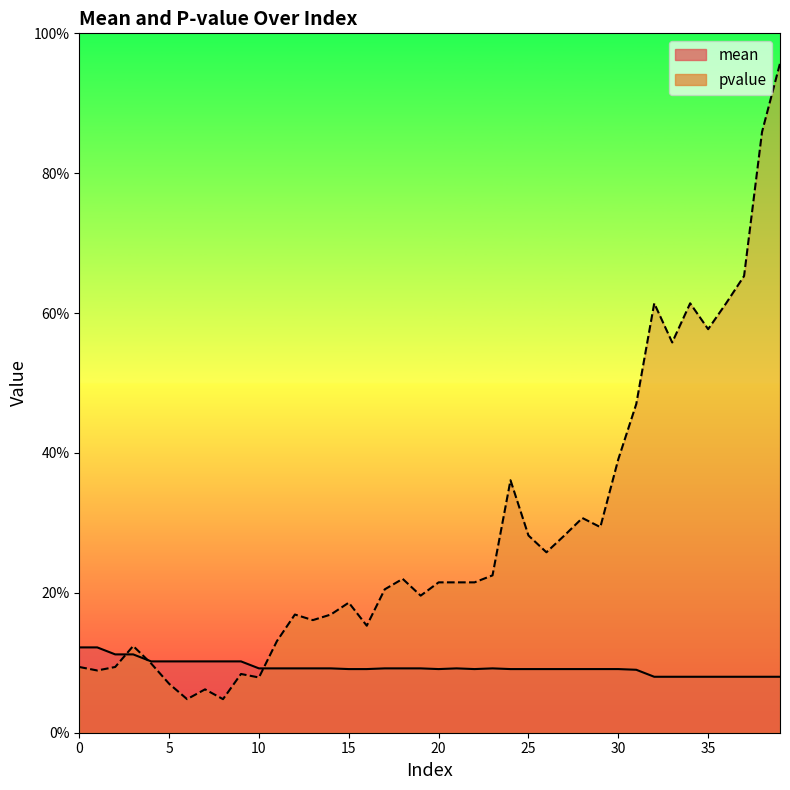

At which category is the sum across all series the highest?

39